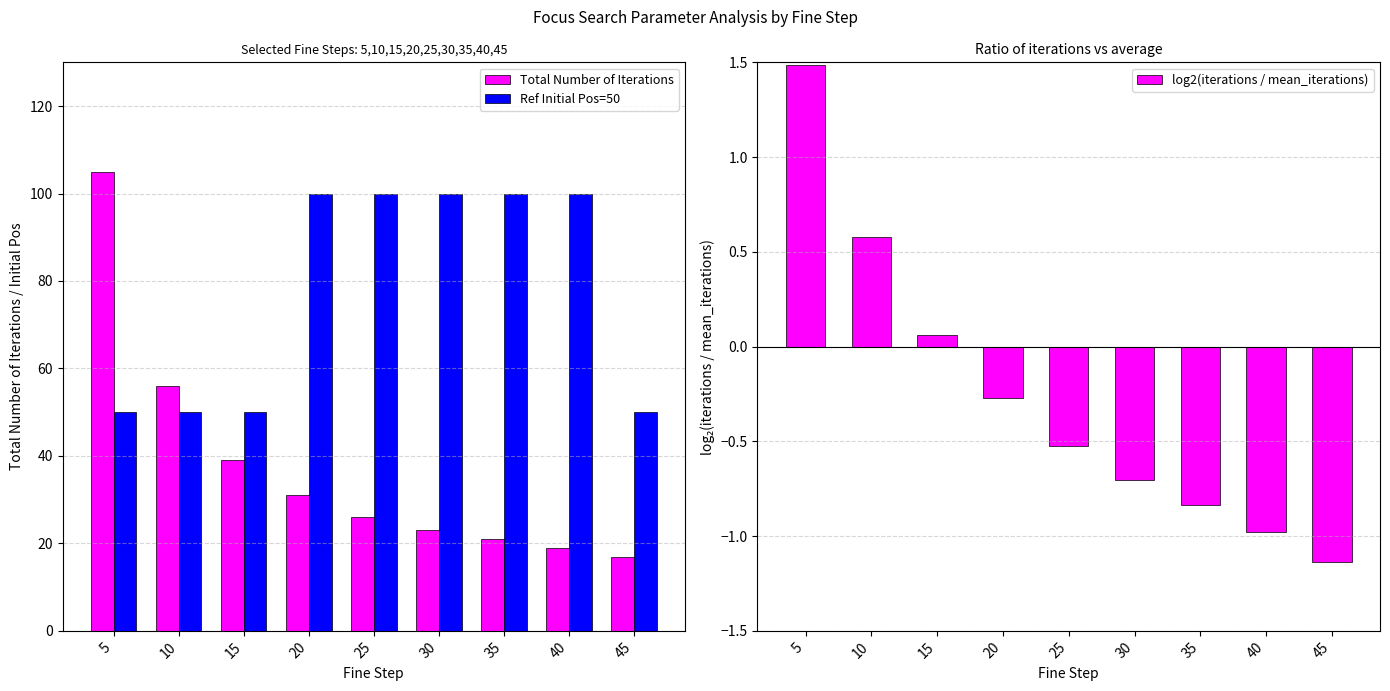

What is the minimum value shown in the chart?

-1.1